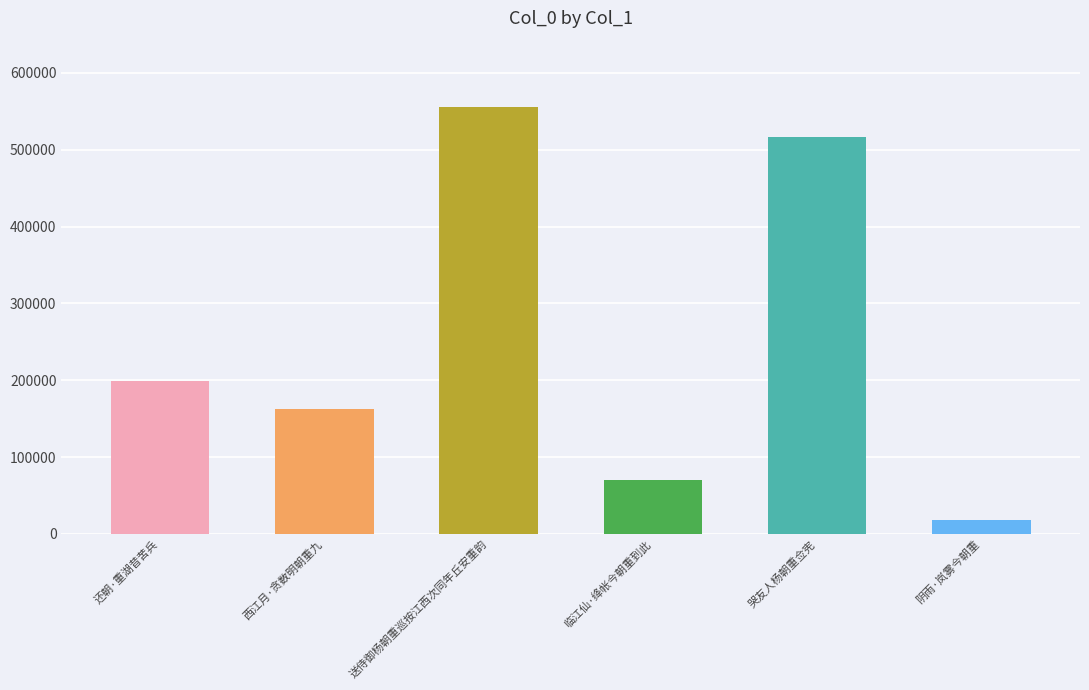

The chart shows a value of 261498 at 西江月·贪数明朝重九. True or false?

False